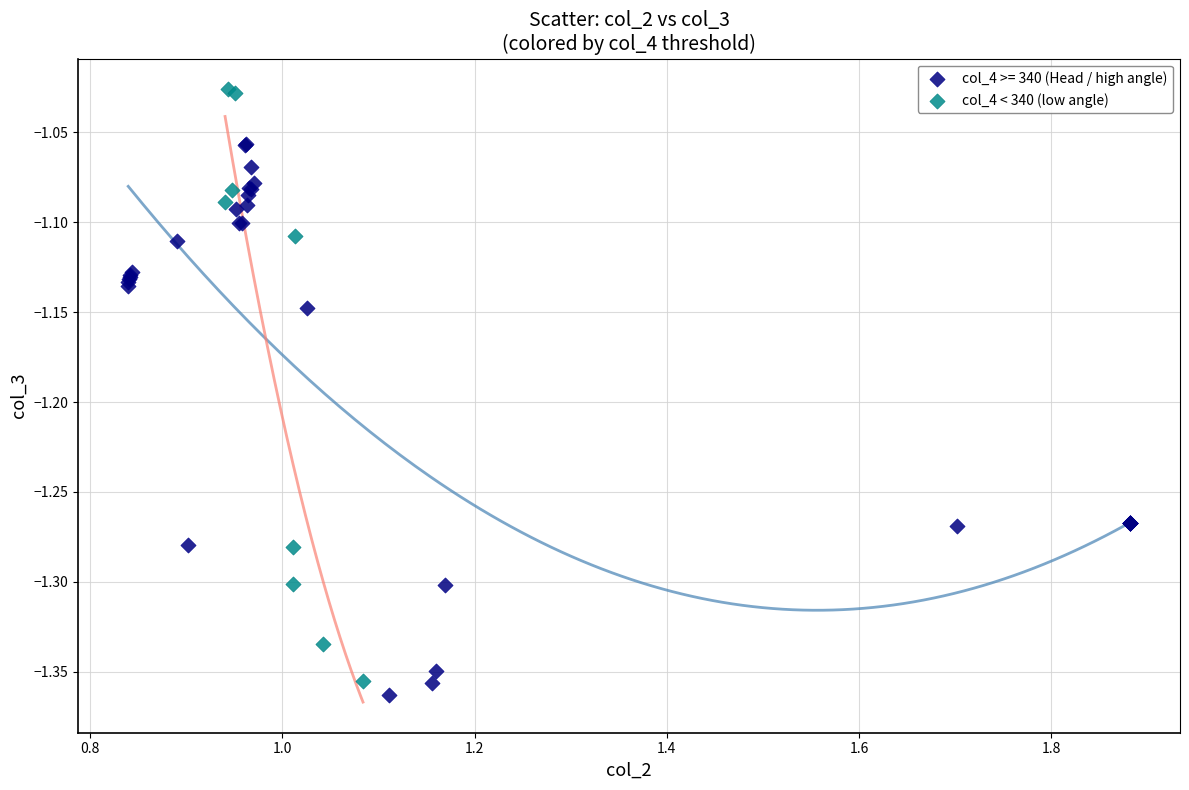

Which series has the largest Y range (max minus min)?

col_4 < 340 (low angle)